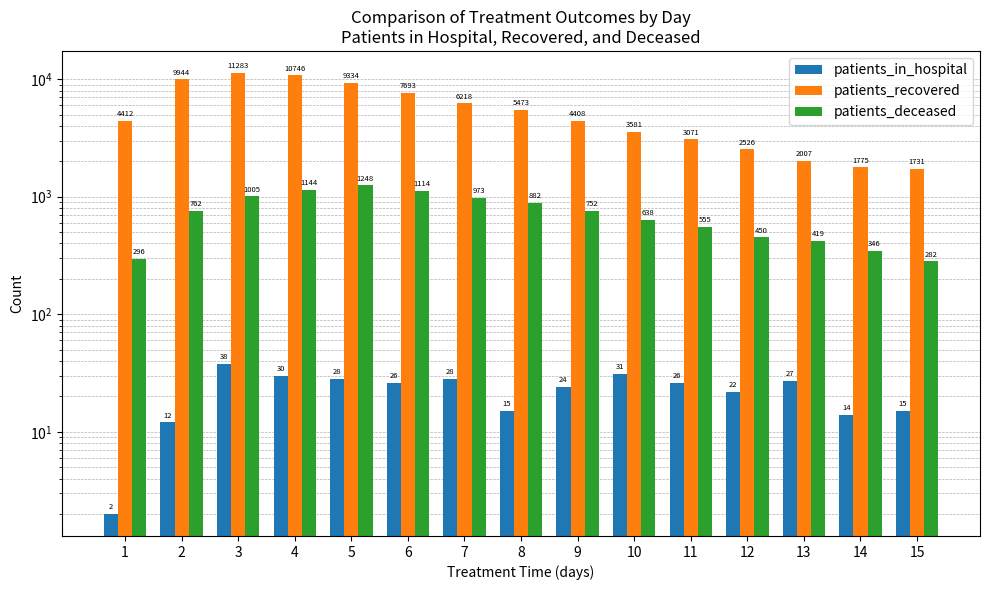

Reading left to right, extract all data points from this chart.

patients_in_hospital: 1=2	2=12	3=38	4=30	5=28	6=26	7=28	8=15	9=24	10=31	11=26	12=22	13=27	14=14	15=15
patients_recovered: 1=4412	2=9944	3=11283	4=10746	5=9334	6=7693	7=6218	8=5473	9=4408	10=3581	11=3071	12=2526	13=2007	14=1775	15=1731
patients_deceased: 1=296	2=762	3=1005	4=1144	5=1248	6=1114	7=973	8=882	9=752	10=638	11=555	12=450	13=419	14=346	15=282